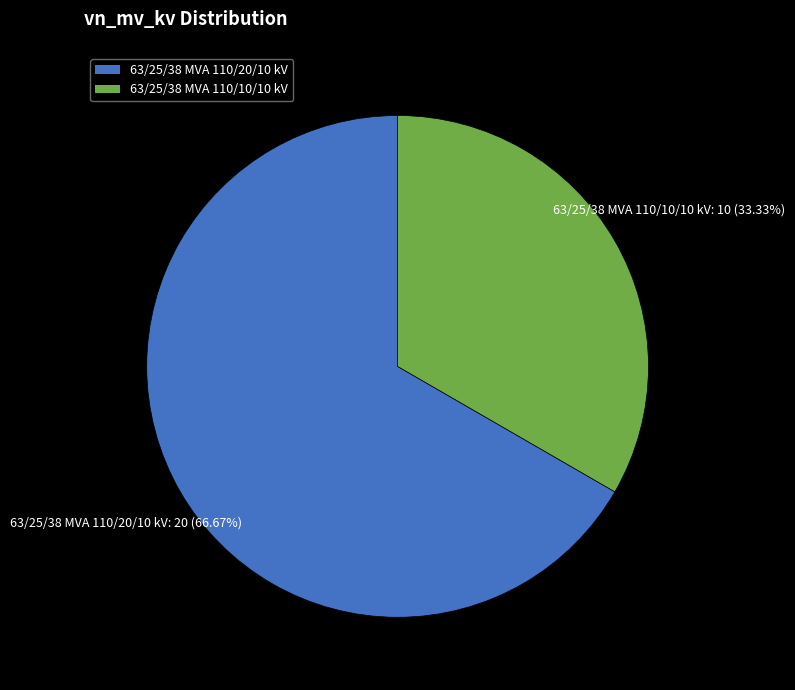

How many segments does this pie chart have?

2